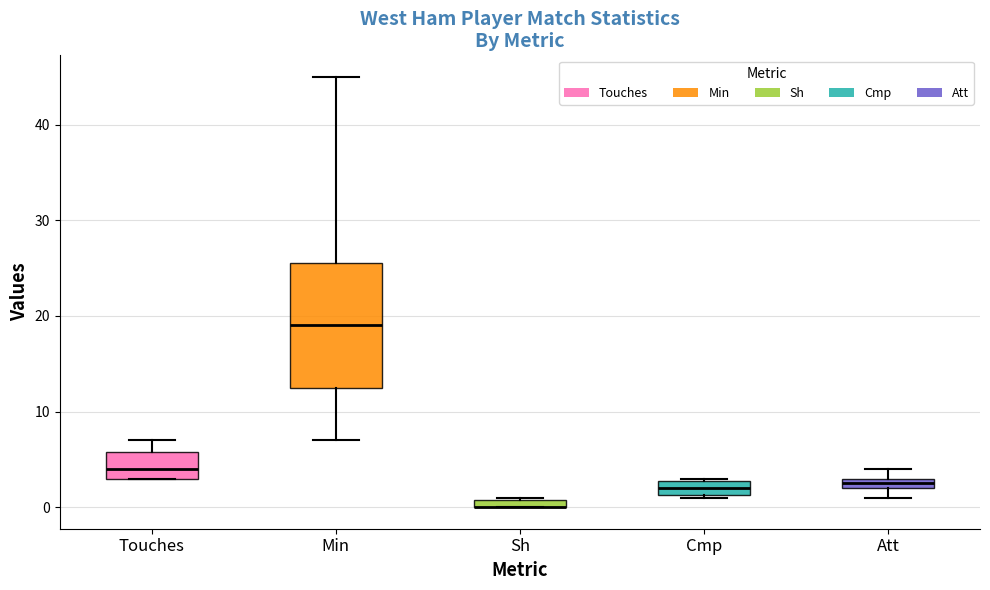

Where does the median line of the box for Cmp sit on the y-axis? The values are not printed on the chart, so give them approximately, as read against the axis.

2